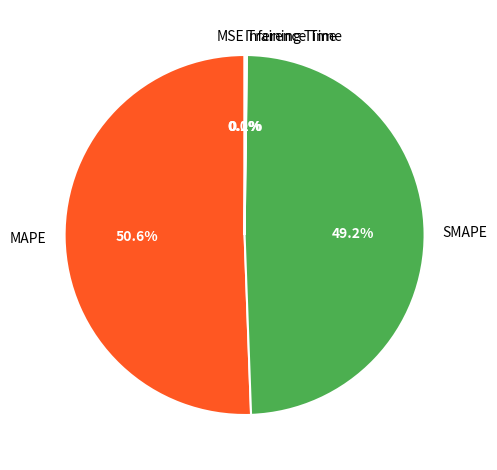

To the nearest percent, what is the difference between the largest and smallest slice percentages?

51%